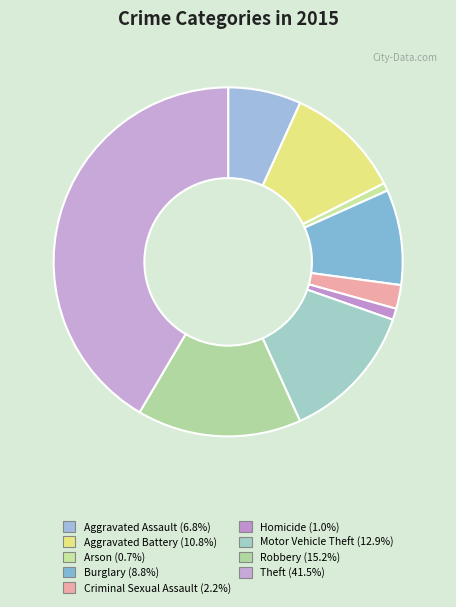

Approximately how many times larger is the value at Aggravated Battery compared to Motor Vehicle Theft?

0.8